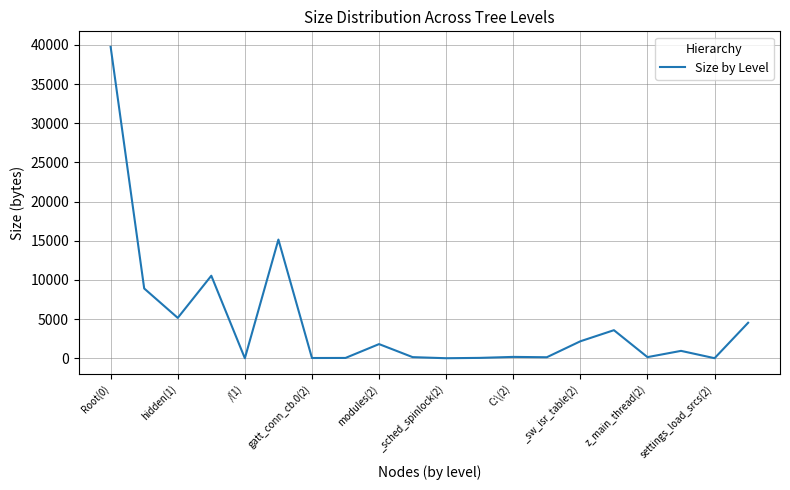

What is the maximum value shown in the chart?

39748